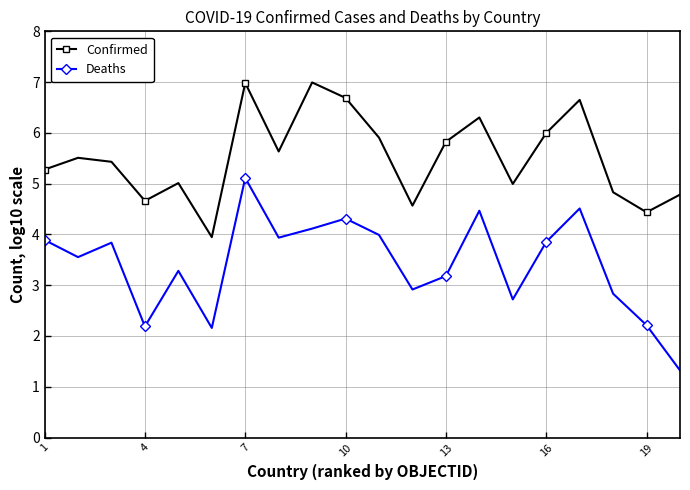

List the series in order of their overall mean, highest first.

Confirmed, Deaths